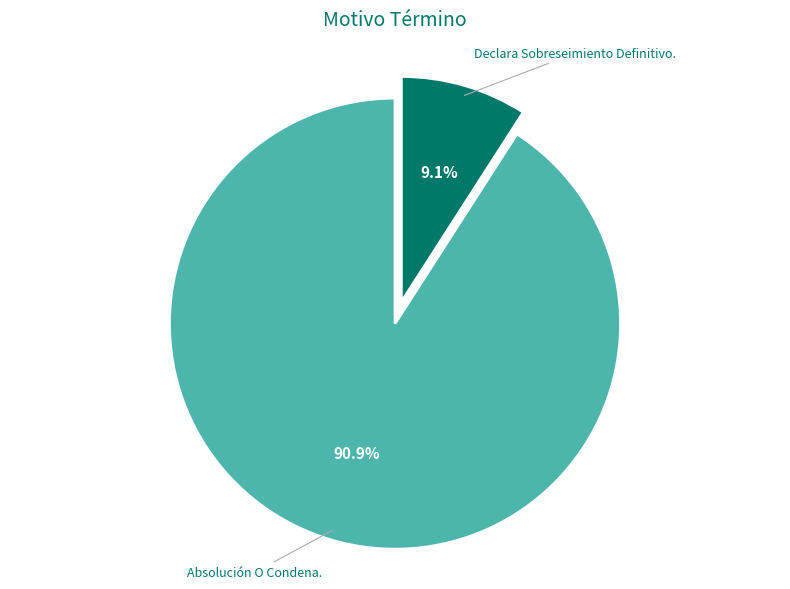

Is there any slice that represents more than half of the pie?

Yes